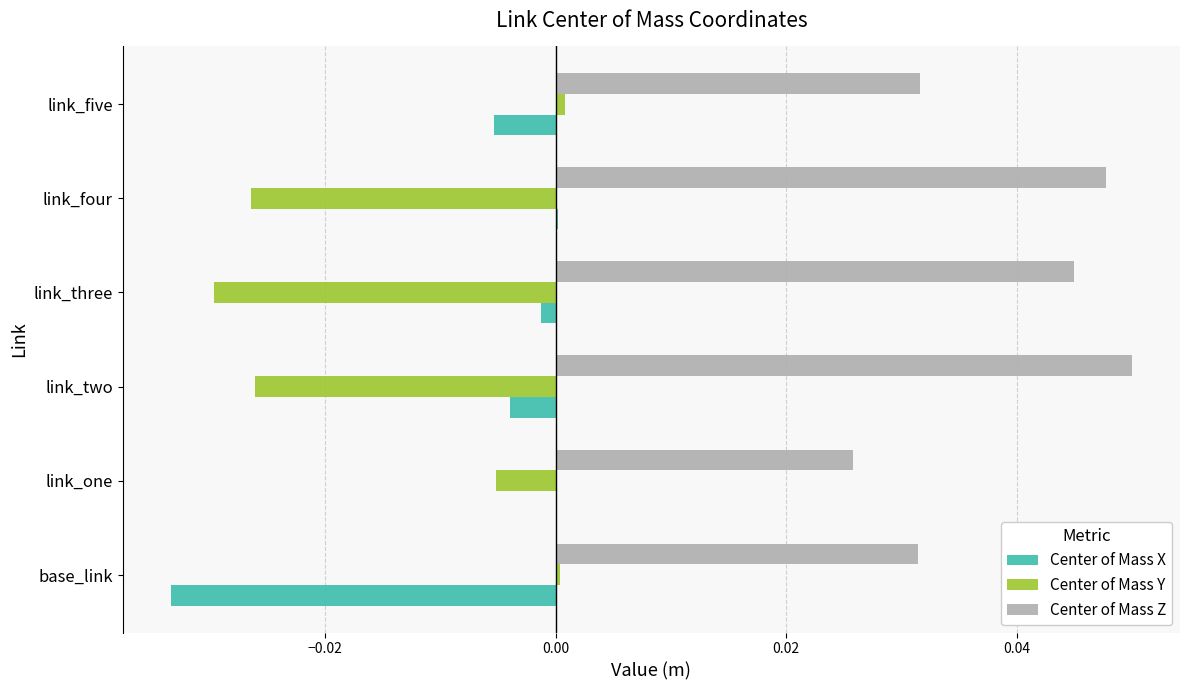

At which category does the chart reach its peak across all series?

link_two